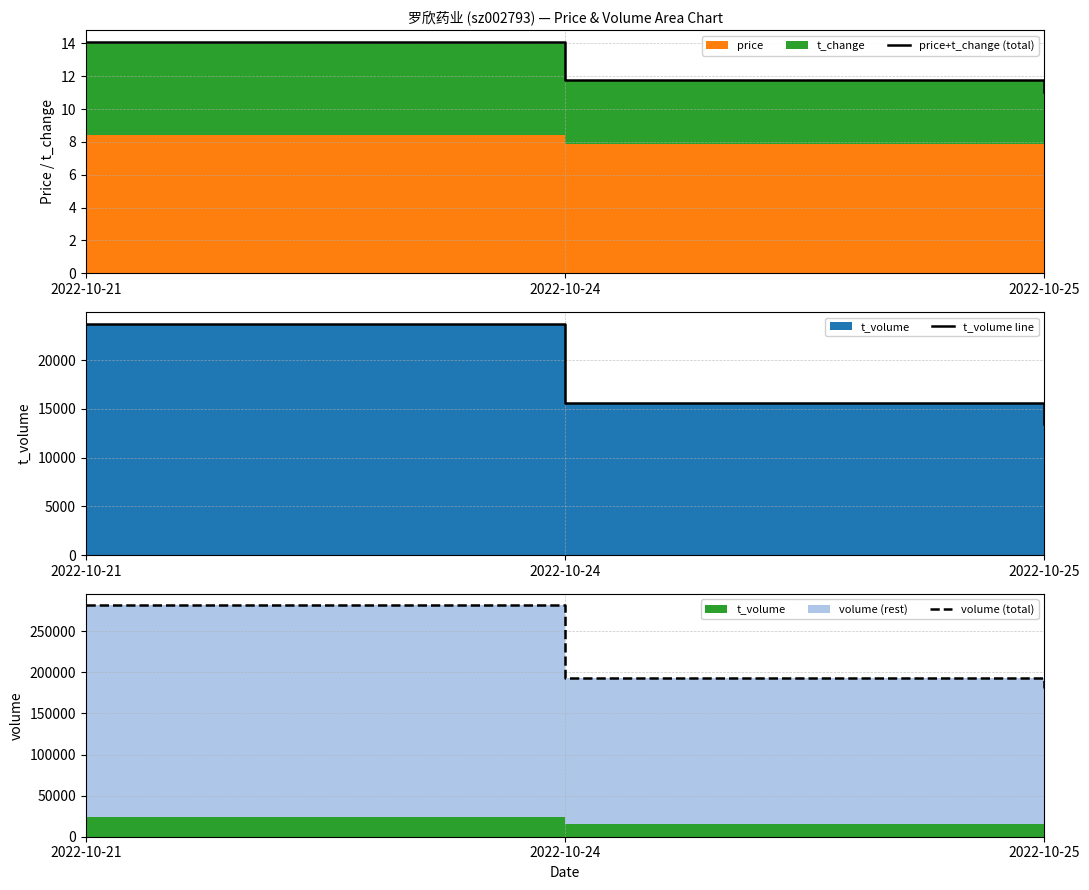

How many volume (total) values are between 180481 and 281708?

3